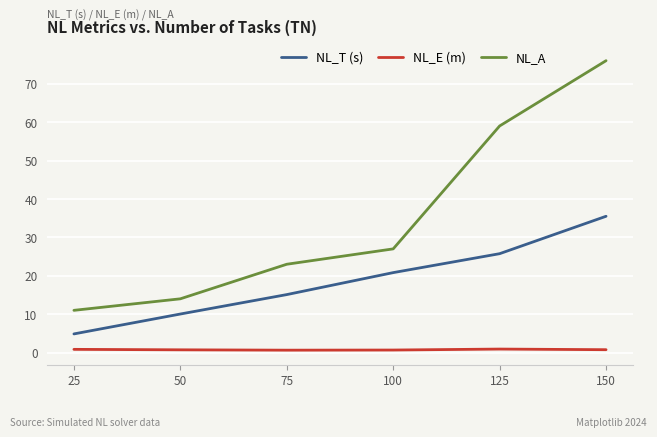

At 125, list the series in order from smallest to largest.

NL_E (m), NL_T (s), NL_A